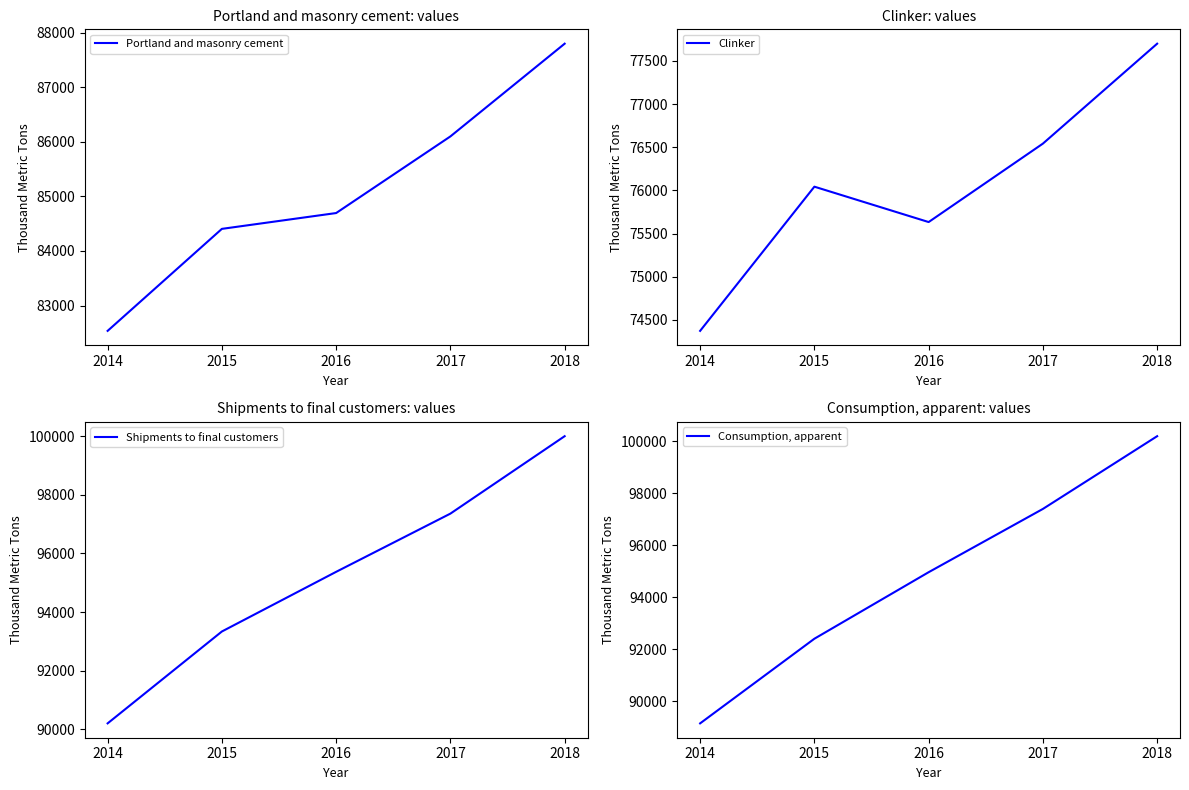

Read the Consumption, apparent value at 2018, to the nearest 10.

100200